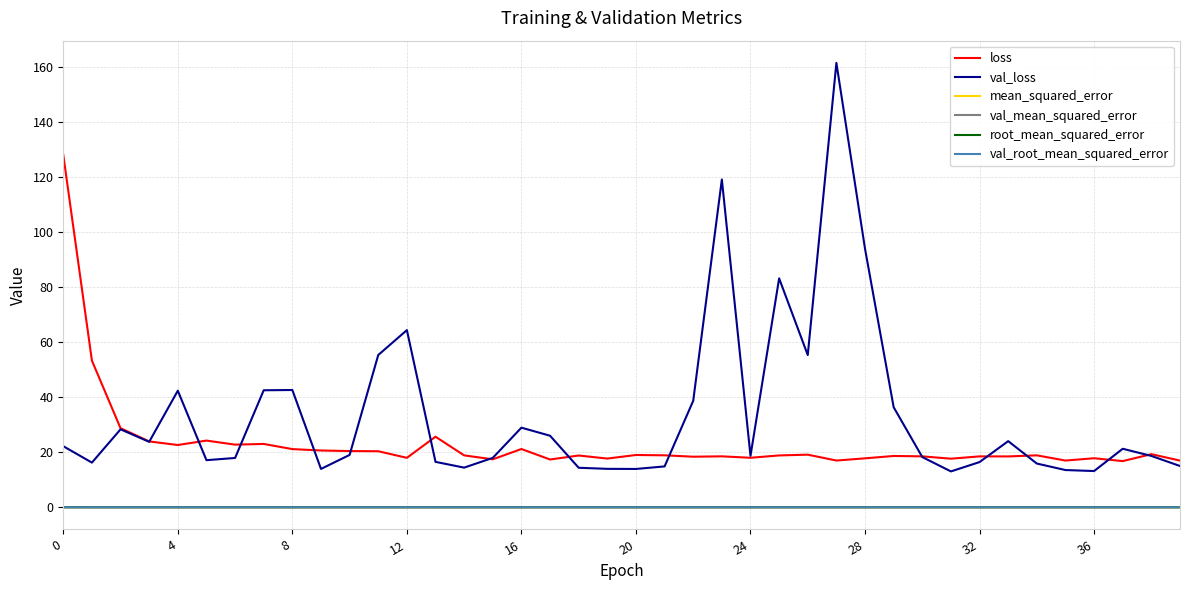

What is the lowest value of the loss series?

16.8